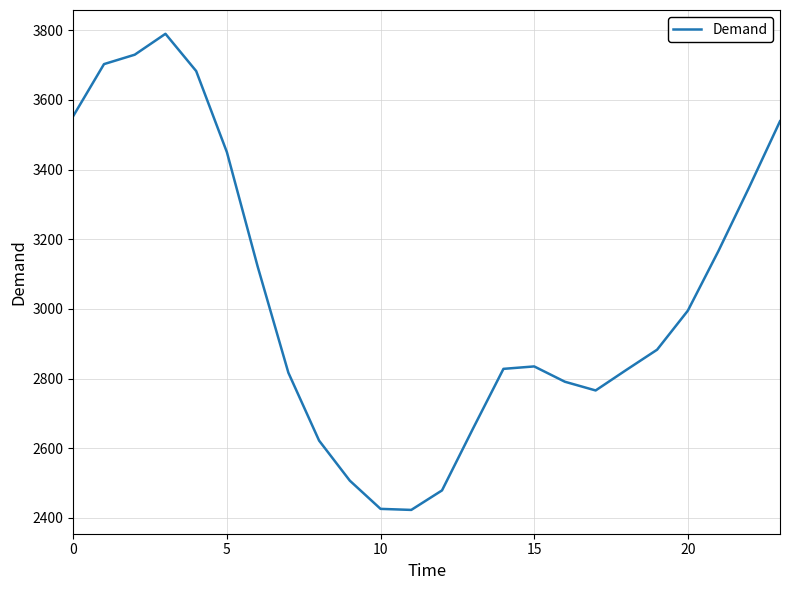

What is the smallest value displayed?

2423